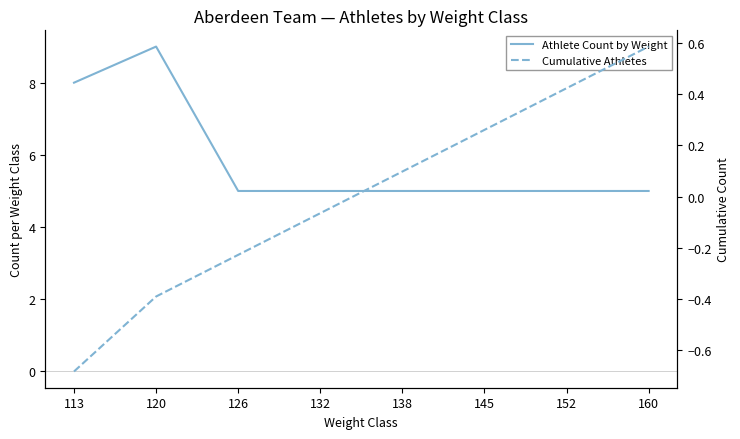

At which label is Athlete Count by Weight closest to 7?

113